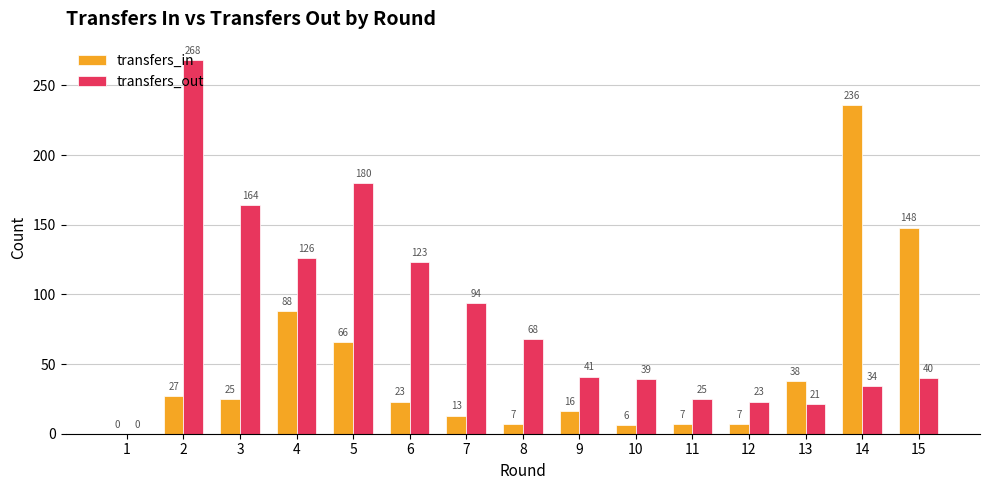

Where is transfers_out nearest to the value 134?

4